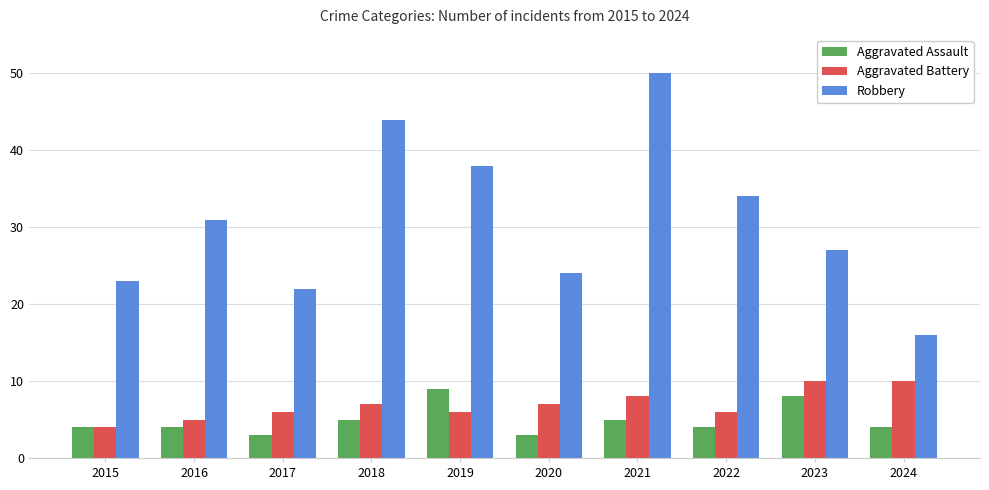

What is the difference between the Aggravated Assault values at 2023 and 2021?

3